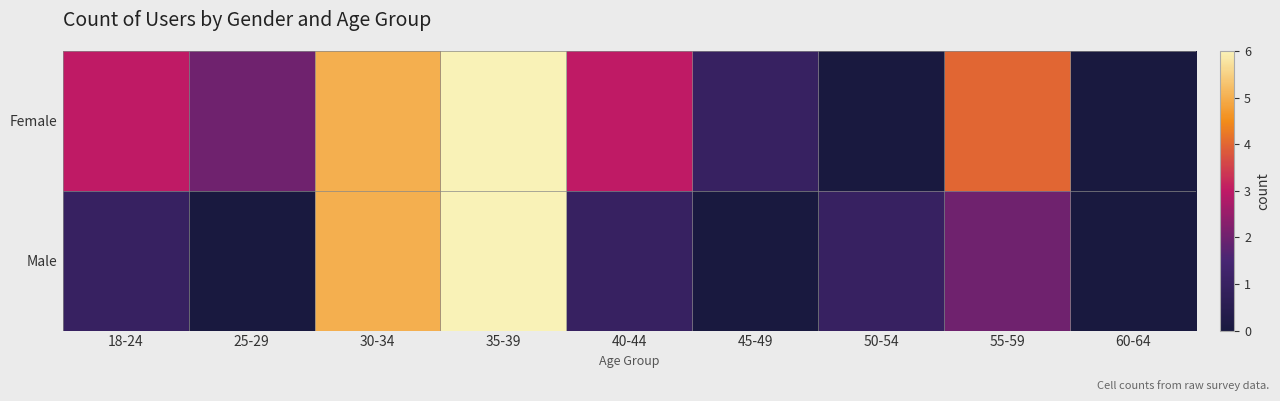

Which series has the widest spread of values?

Female